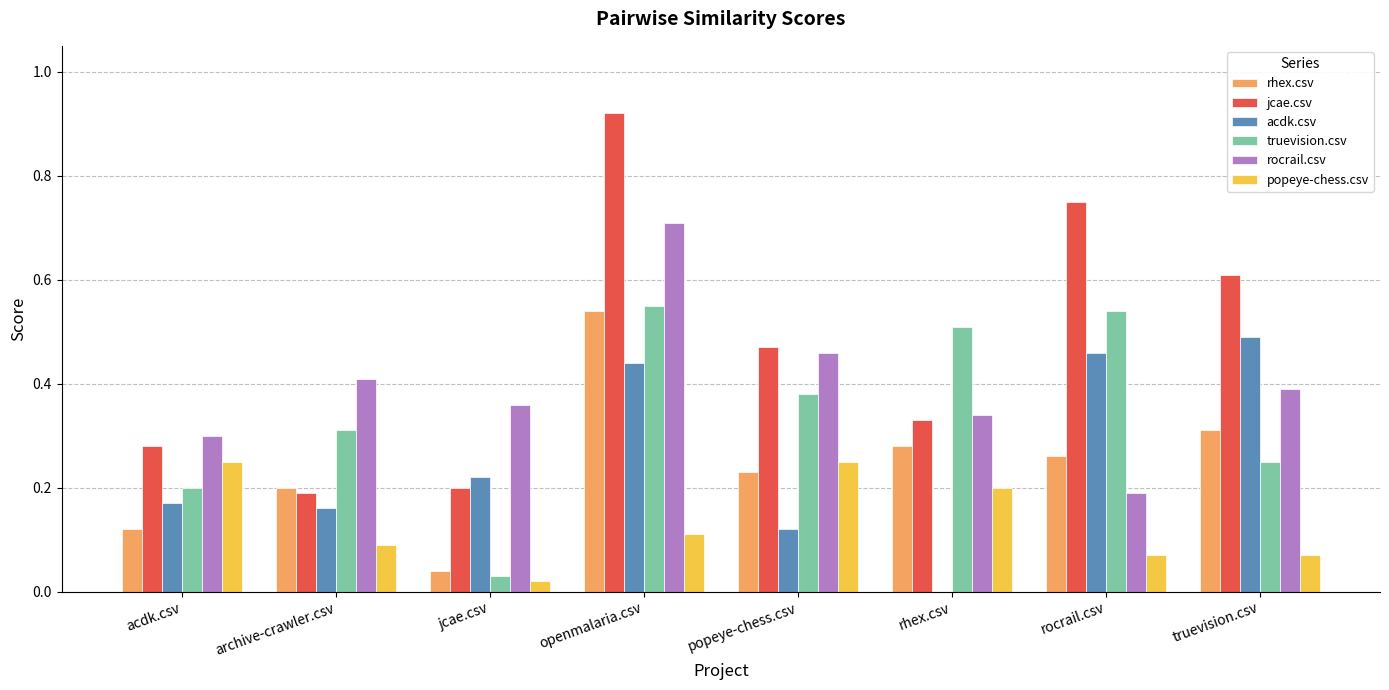

How many groups of bars are there?

8